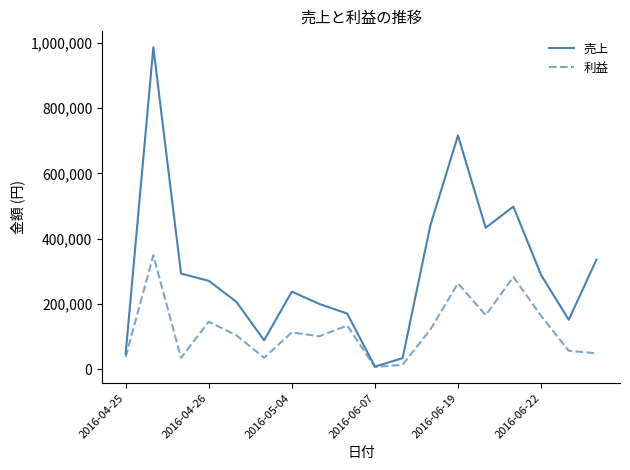

Rank the series by their average value, from highest to lowest.

売上, 利益